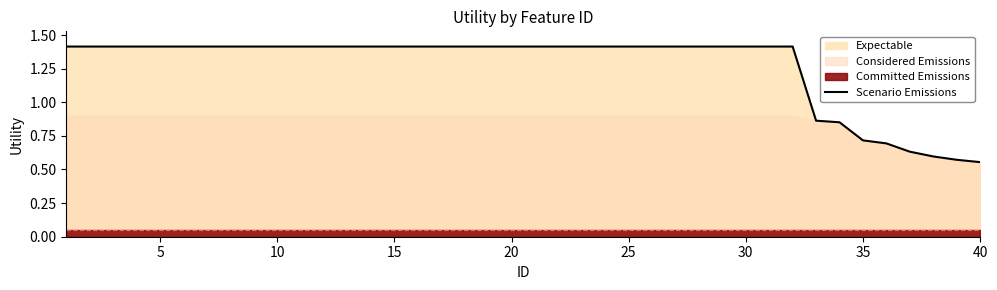

Does the chart display data point markers on the line(s)?

No